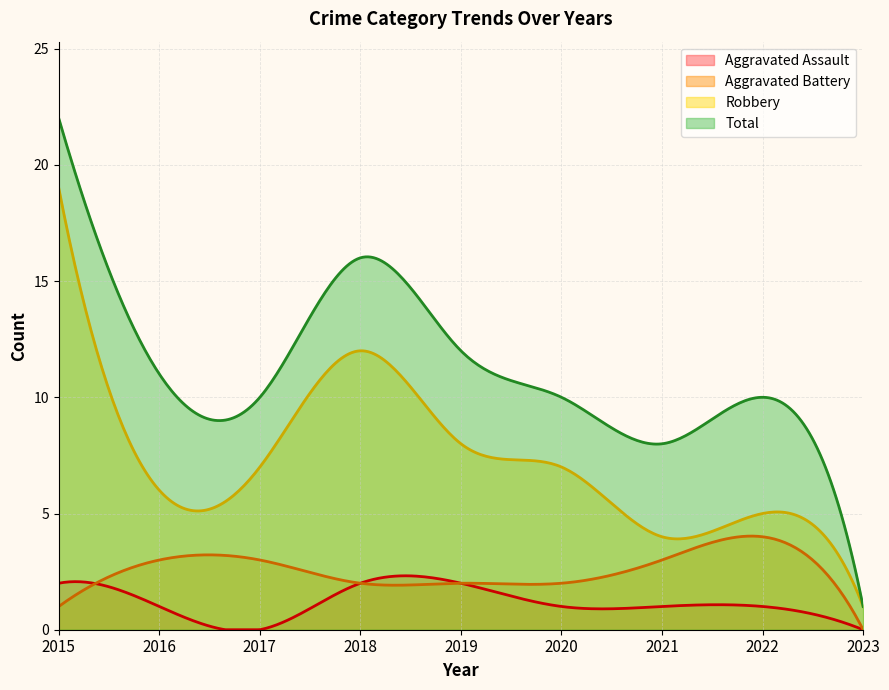

What value does the Aggravated Assault series have at 2020?

1